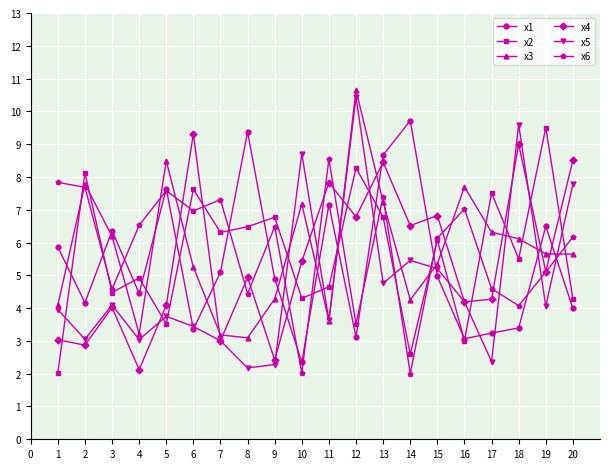

The value of x5 at 8 is 1.1. True or false?

False